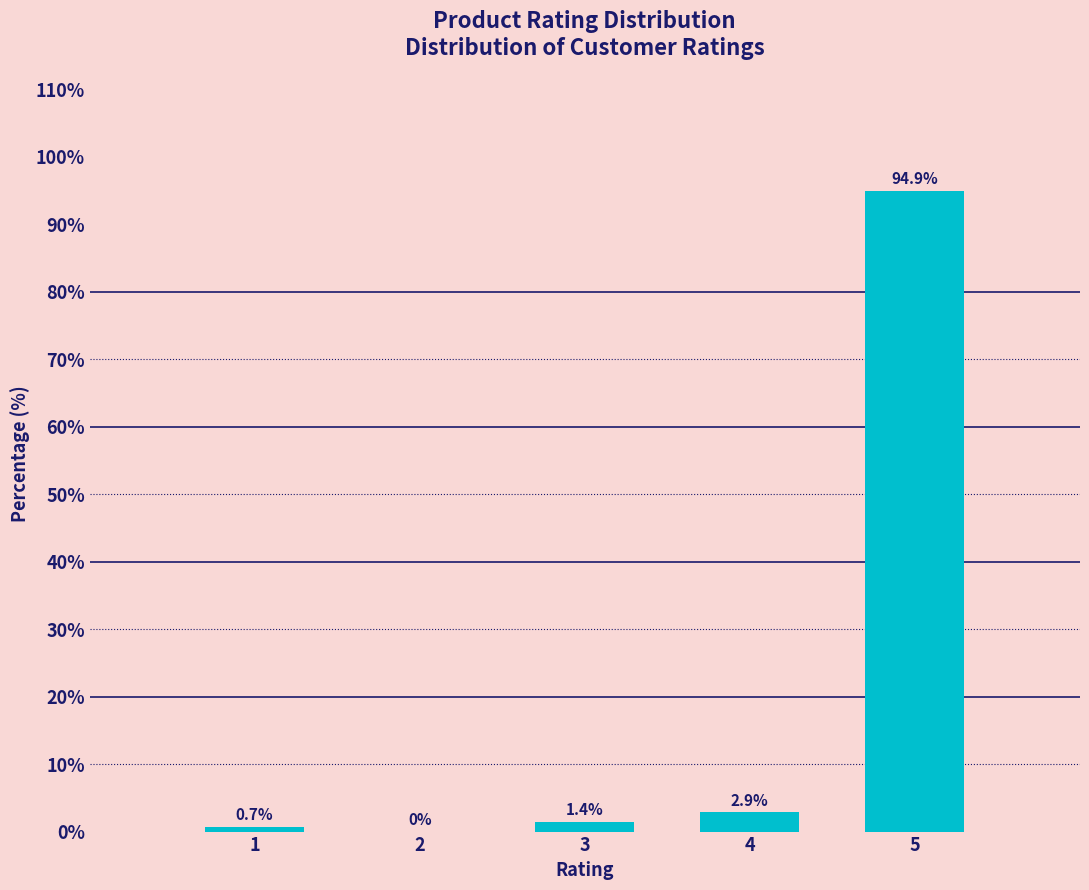

Reading left to right, what are all the values shown in this chart?

1=0.7	2=0.0	3=1.4	4=2.9	5=94.9